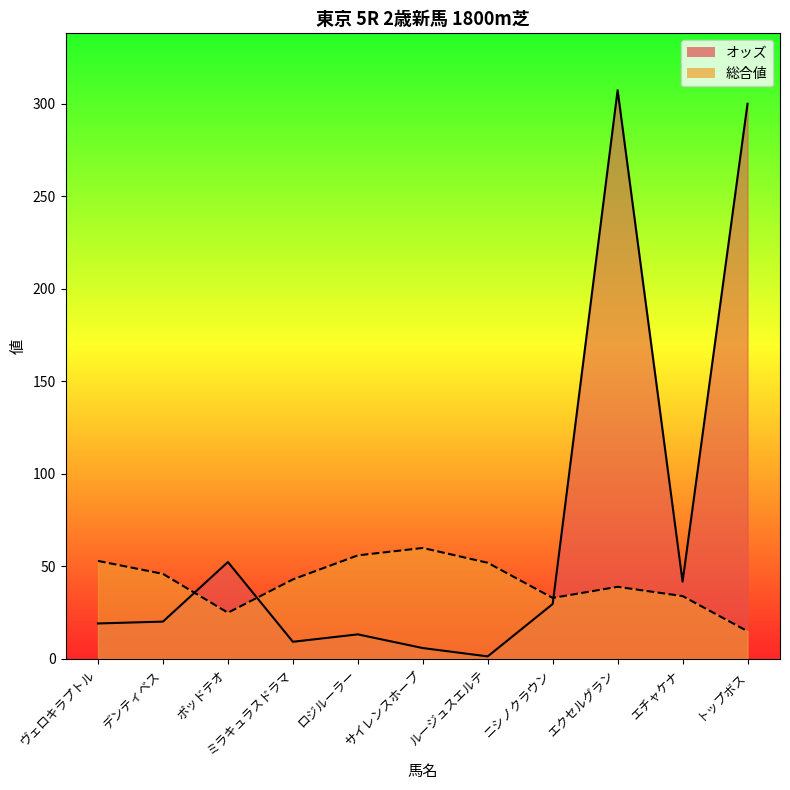

Reading right to left, list all the values displayed in this chart.

オッズ: トップボス=300.1	エチャケナ=41.8	エクセルグラン=307.4	ニシノクラウン=29.7	ルージュスエルテ=1.4	サイレンスホープ=5.9	ロジルーラー=13.3	ミラキュラスドラマ=9.3	ポッドテオ=52.4	デンティベス=20.2	ヴェロキラプトル=19.2
総合値: トップボス=15.0	エチャケナ=34.0	エクセルグラン=39.0	ニシノクラウン=33.0	ルージュスエルテ=52.0	サイレンスホープ=60.0	ロジルーラー=56.0	ミラキュラスドラマ=43.0	ポッドテオ=25.0	デンティベス=46.0	ヴェロキラプトル=53.0